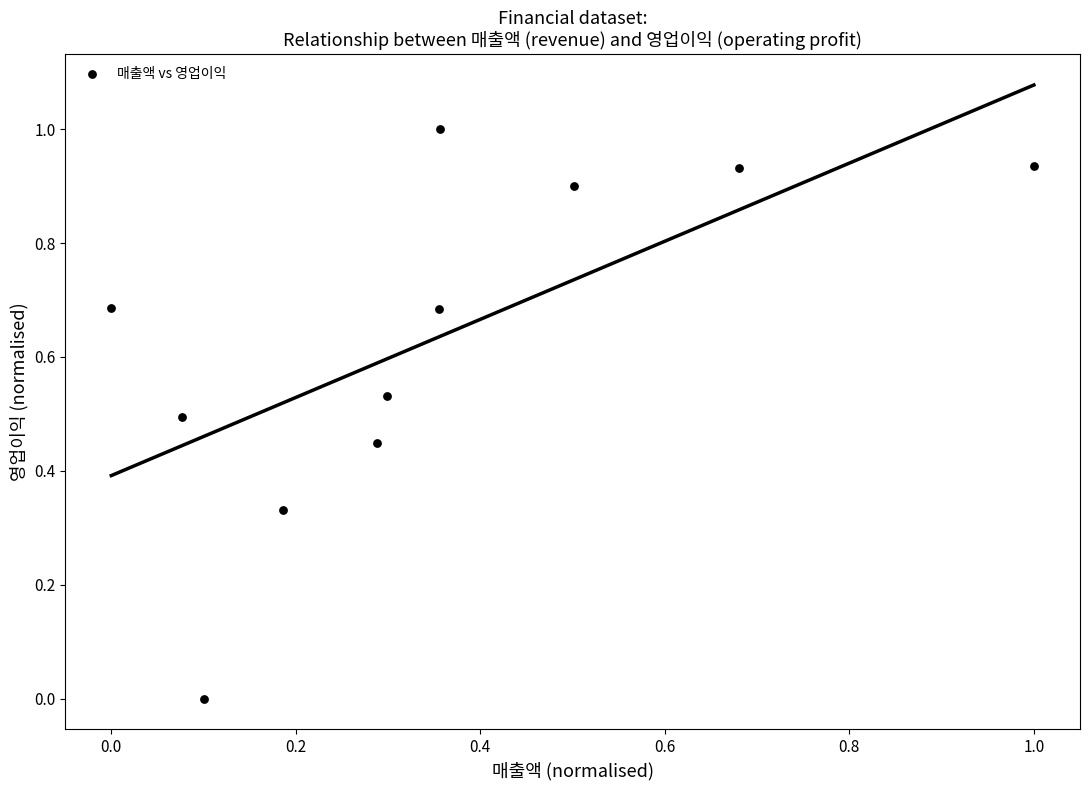

What is the range of Y values (max minus min)?

1.0